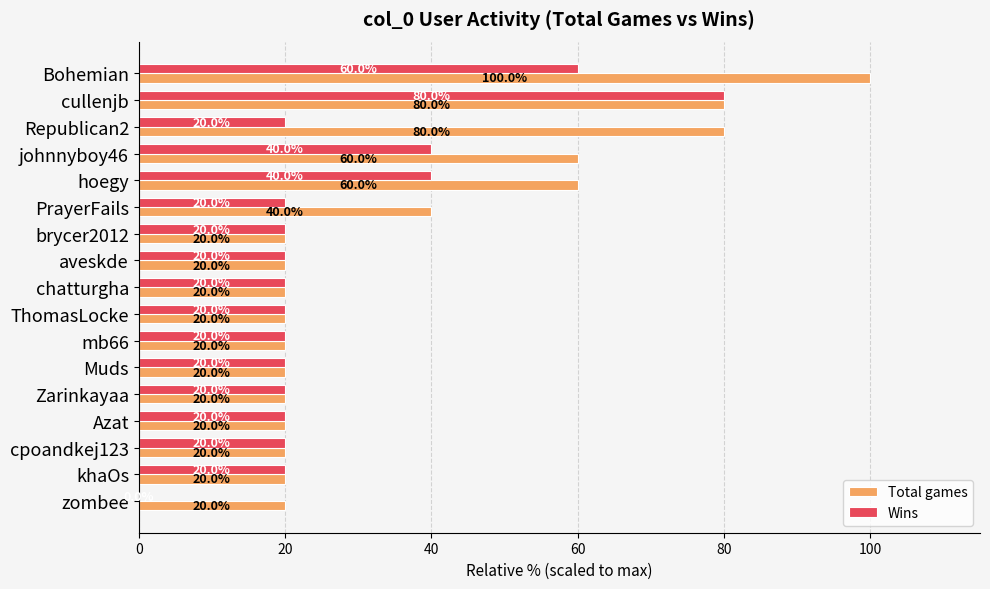

Which series changed the most between Bohemian and PrayerFails?

Total games